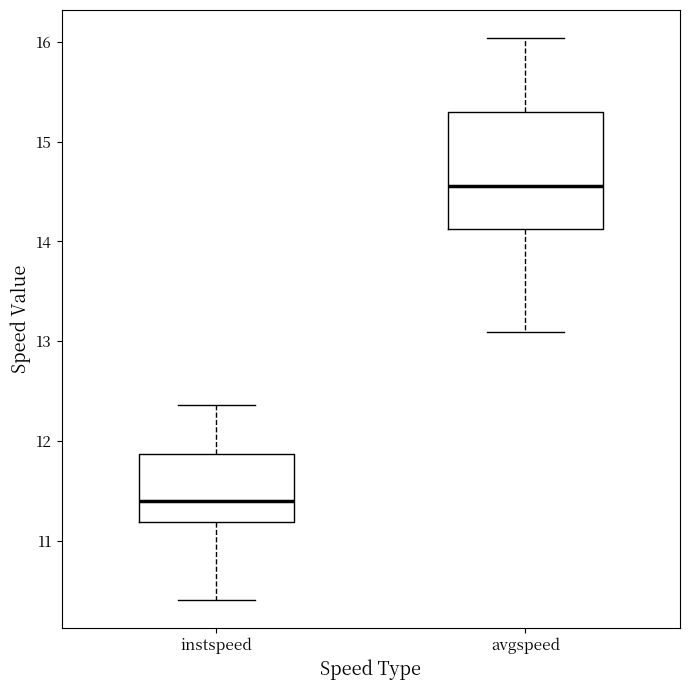

Which box is the tallest, from its lower edge to its upper edge?

avgspeed